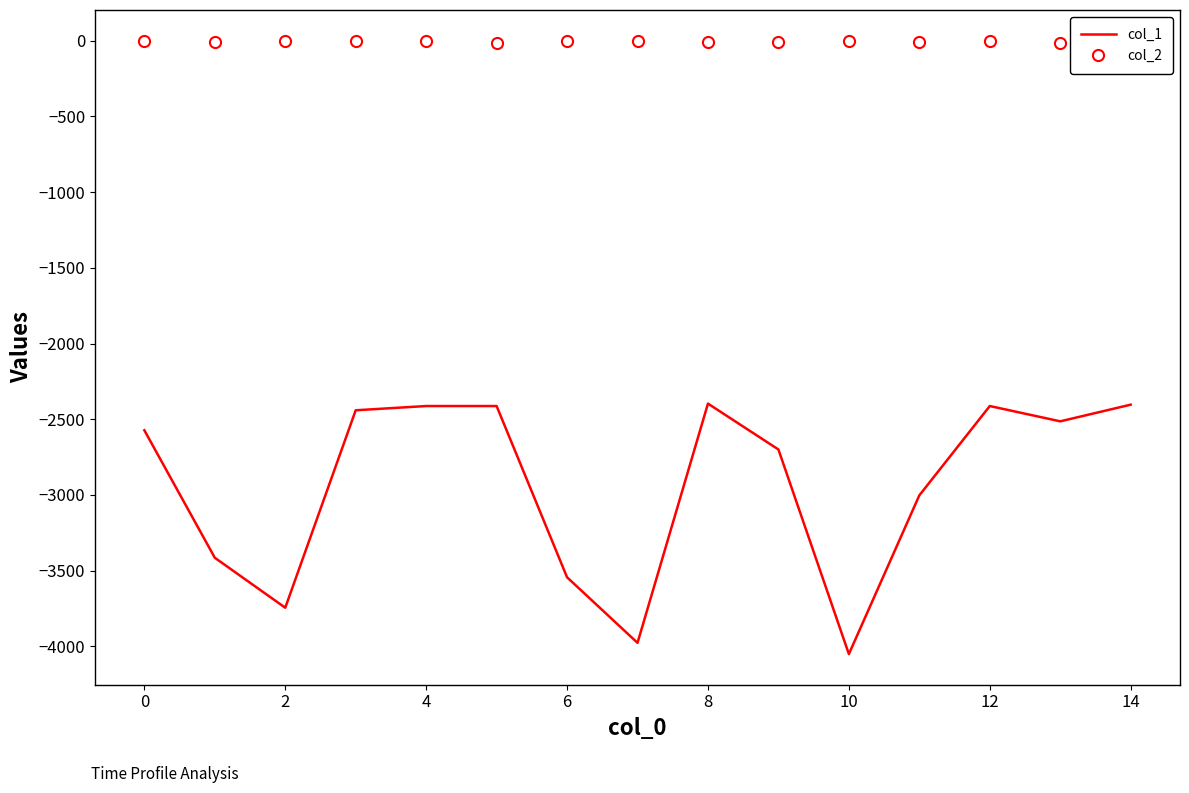

Which series has the largest total across all categories?

col_2